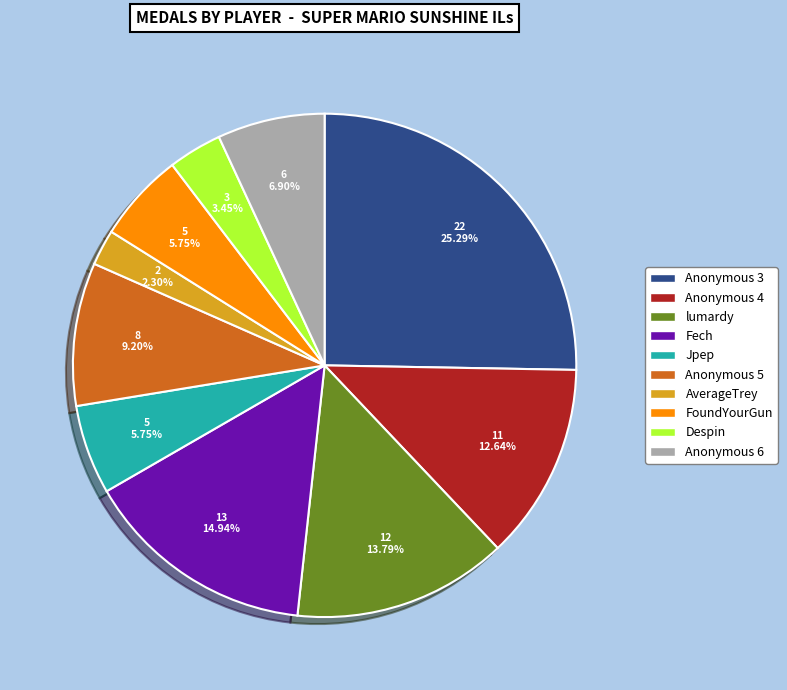

Approximately how many times larger is the value at AverageTrey compared to Anonymous 6?

0.3